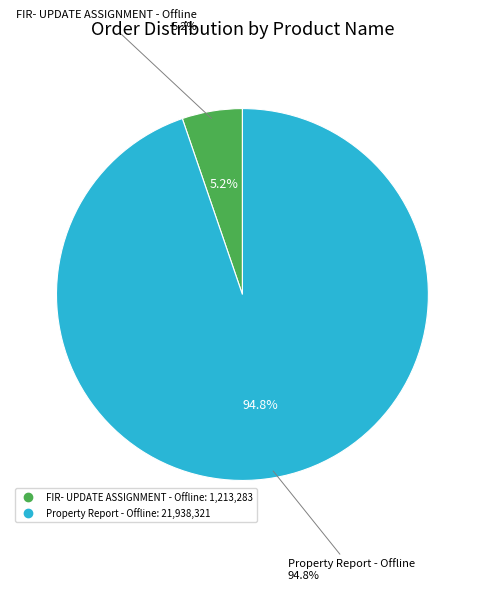

Approximately how many times larger is the value at FIR- UPDATE ASSIGNMENT - Offline compared to Property Report - Offline?

0.1